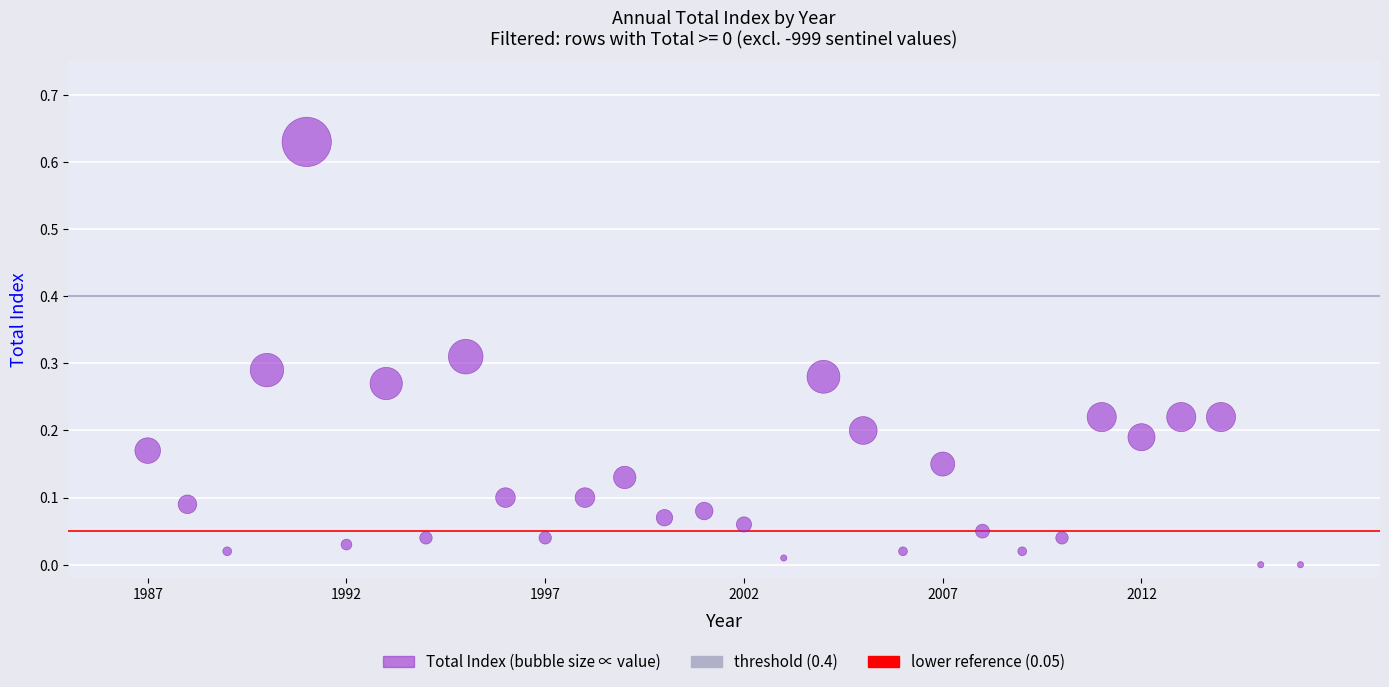

What is the range of X values (max minus min)?

29.0